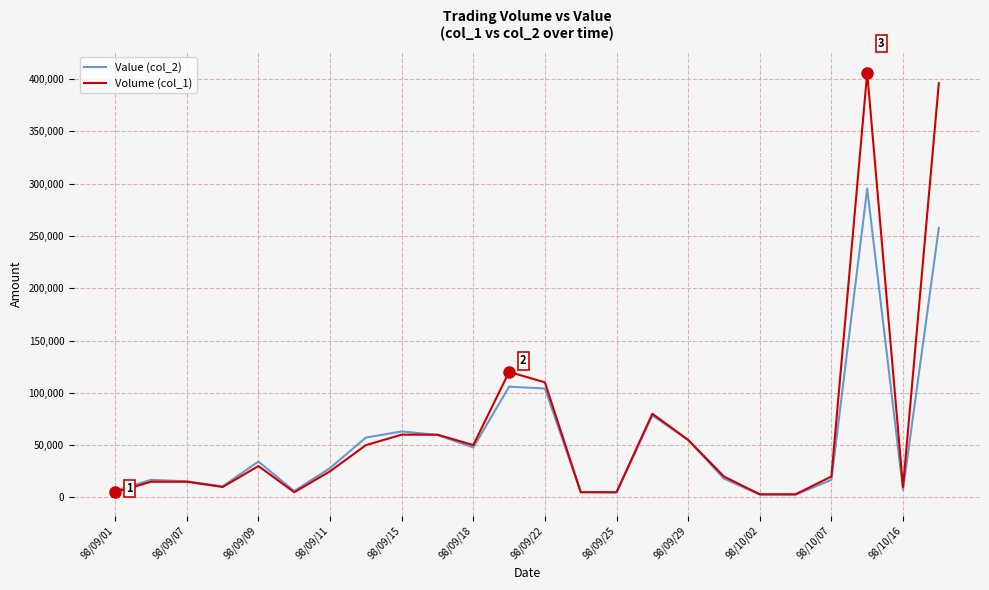

What is the maximum value shown in the chart?

406000